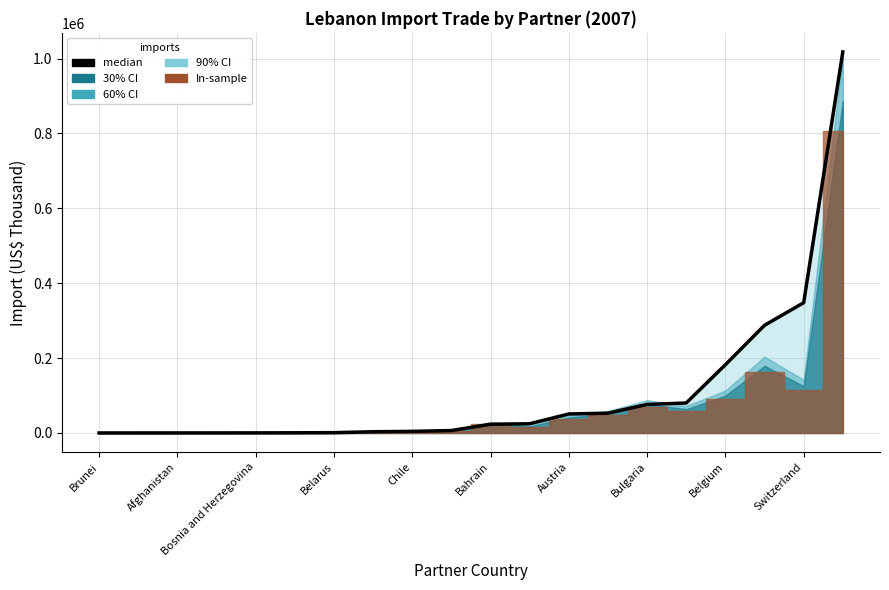

What is the sum of all values?

2158924.6